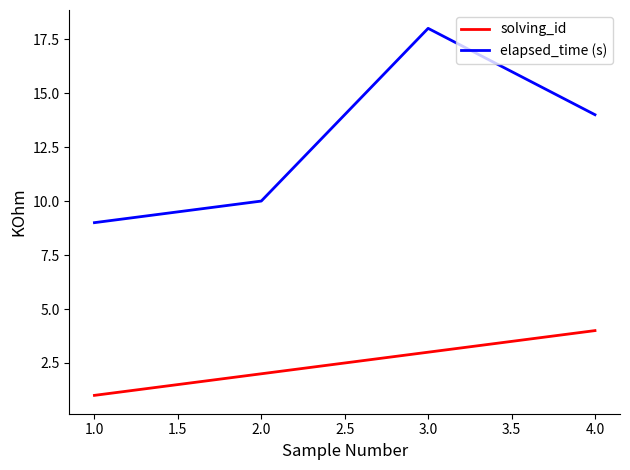

How many values in the solving_id series are below 3?

2